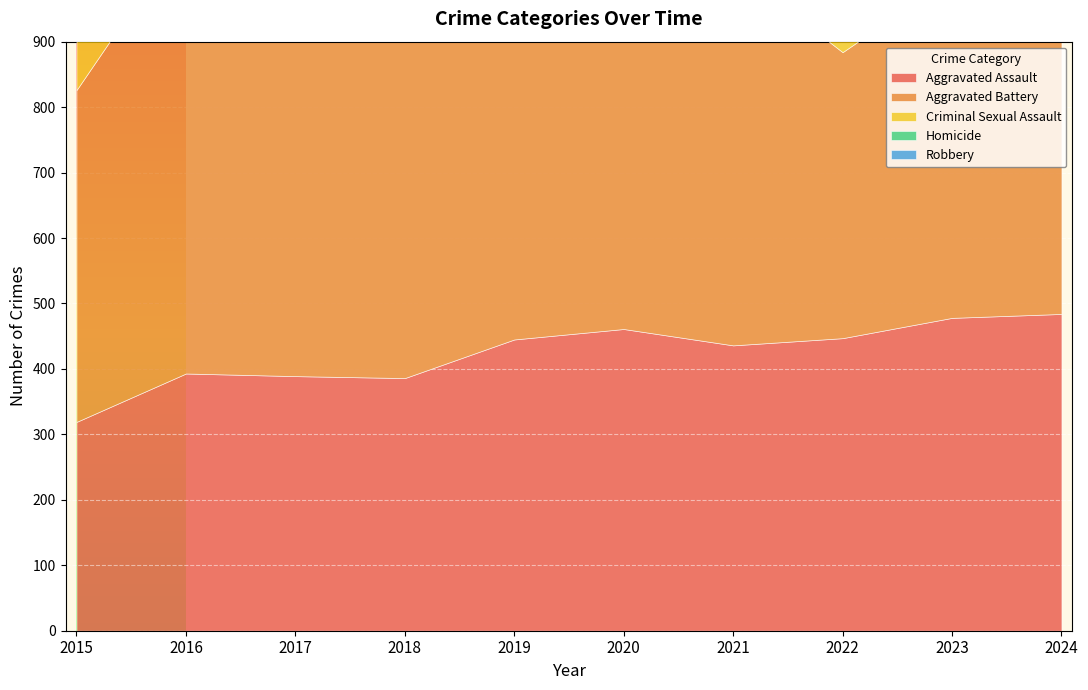

How many lines are shown in the chart?

5